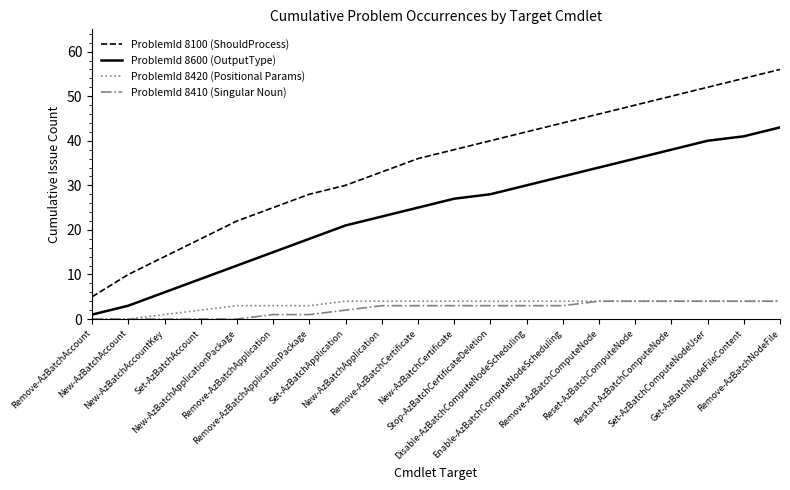

True or false: ProblemId 8600 (OutputType) and ProblemId 8100 (ShouldProcess) cross at least once.

False